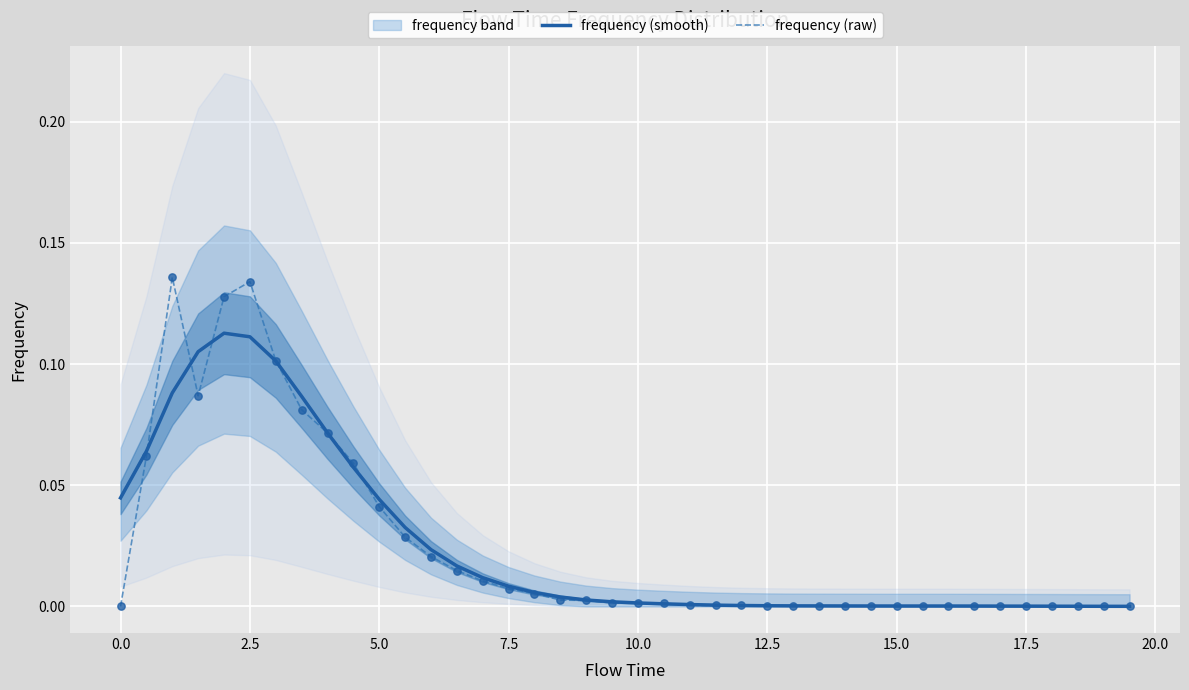

Which series contains the lowest Y value?

frequency (raw)